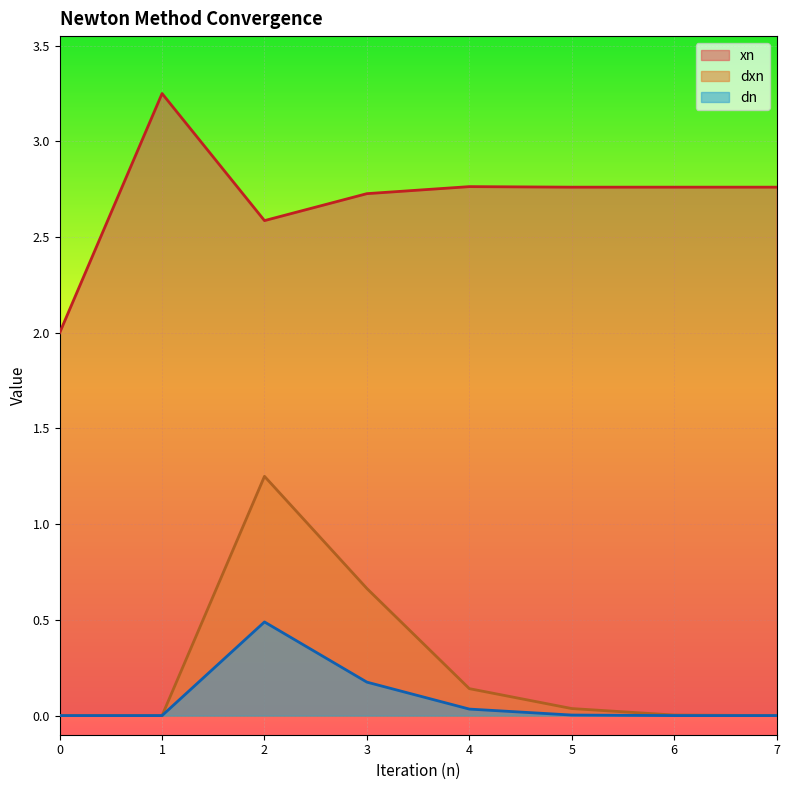

How many xn values are between 2 and 3?

7